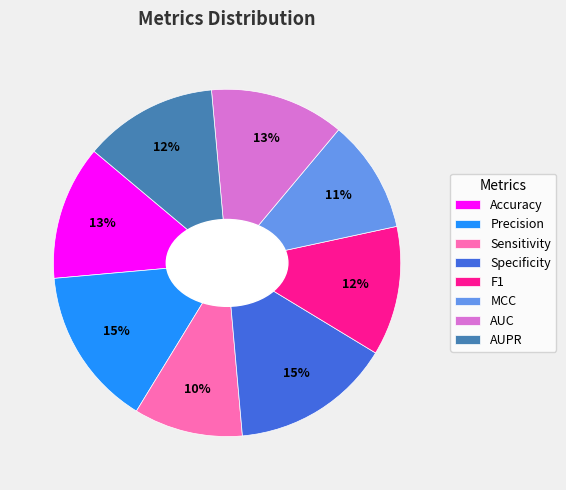

Count the number of slices in the pie.

8